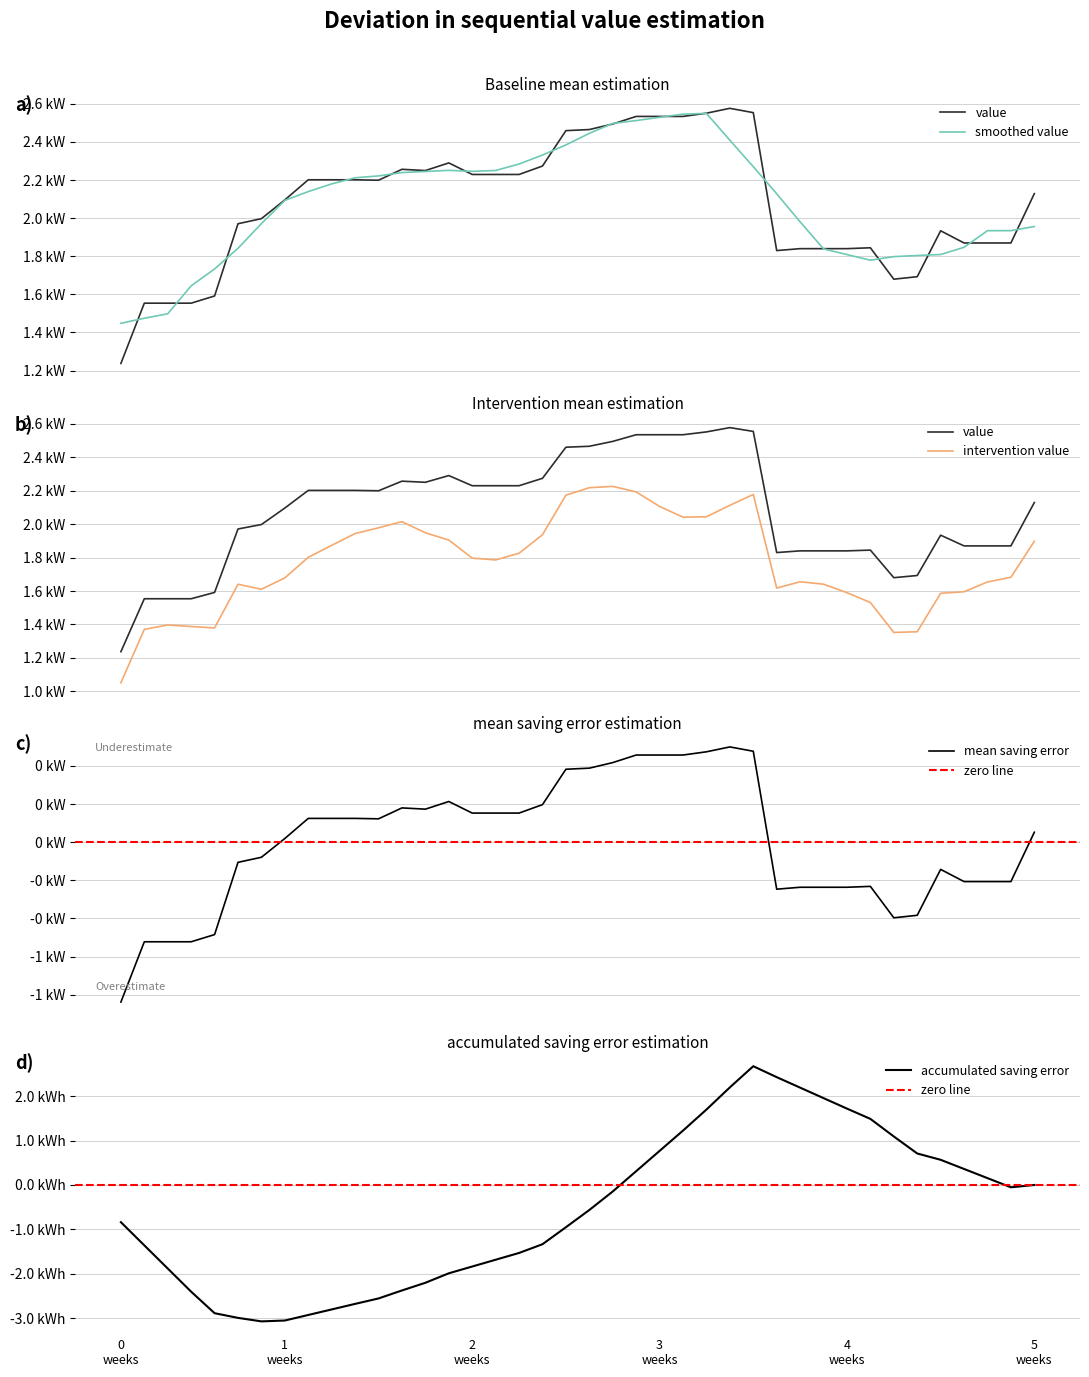

True or false: the data shows 2238.7 at 17-11-2019.

False